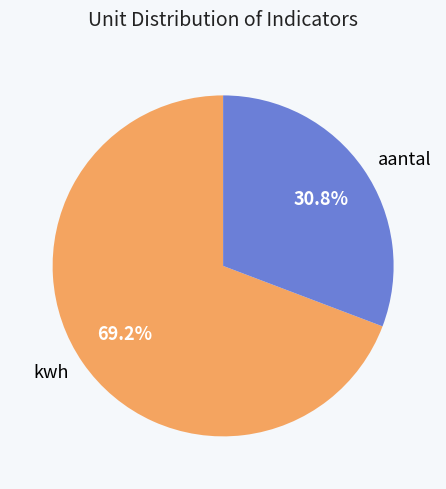

Rank the categories by value from lowest to highest.

aantal, kwh